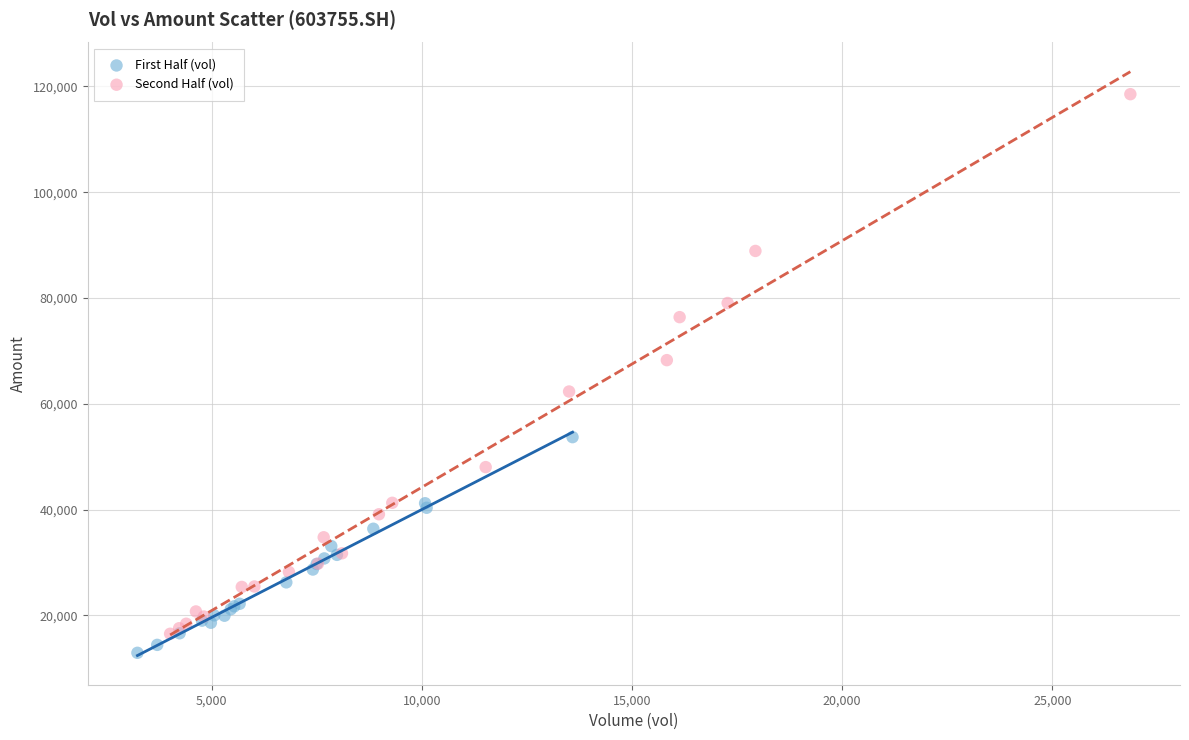

What are all the series names shown in the legend?

First Half (vol), Second Half (vol)